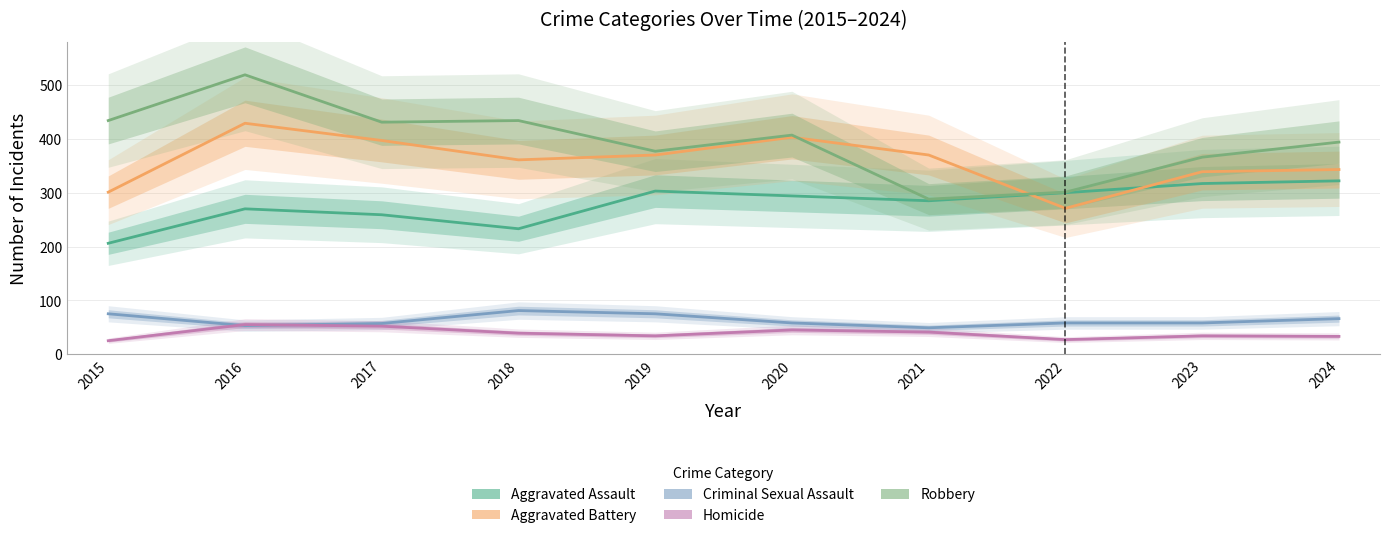

Which category has the lowest value in the Aggravated Assault series?

2015